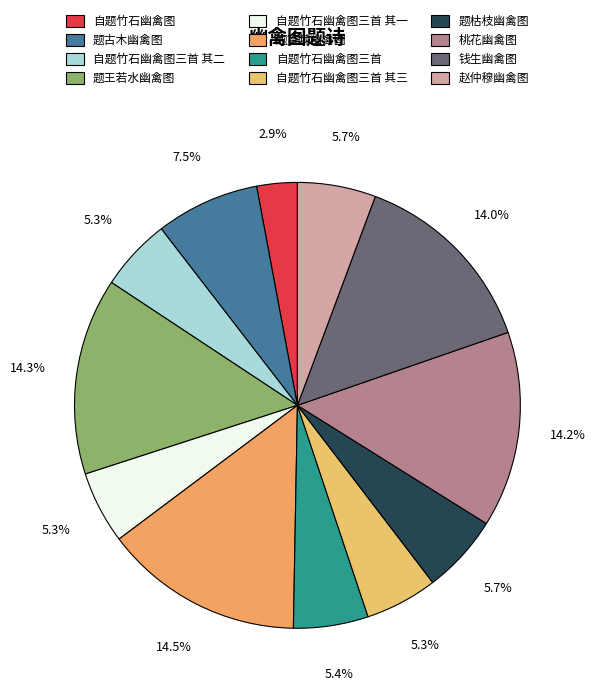

Count the number of slices in the pie.

12